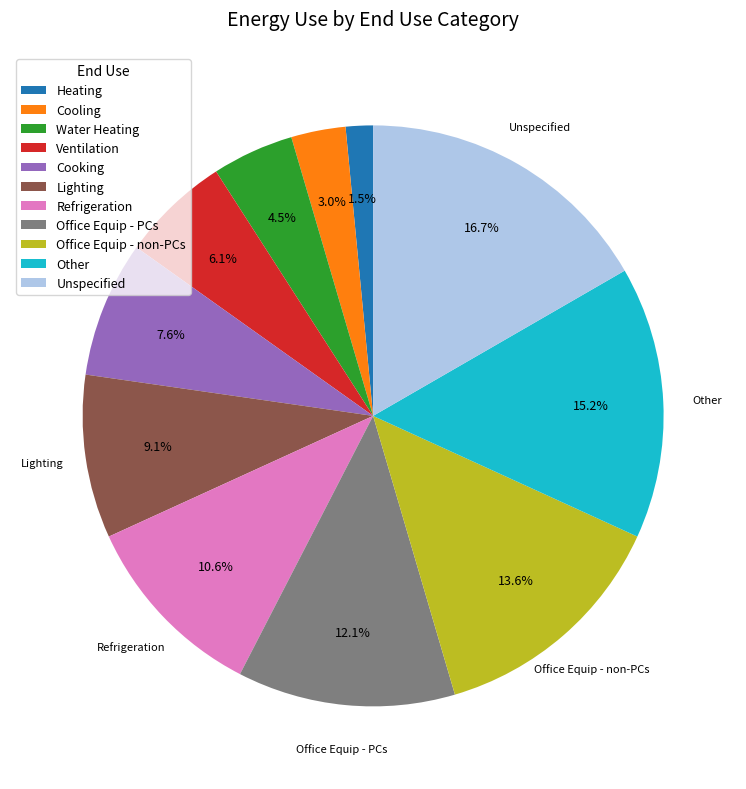

Count the number of slices in the pie.

11